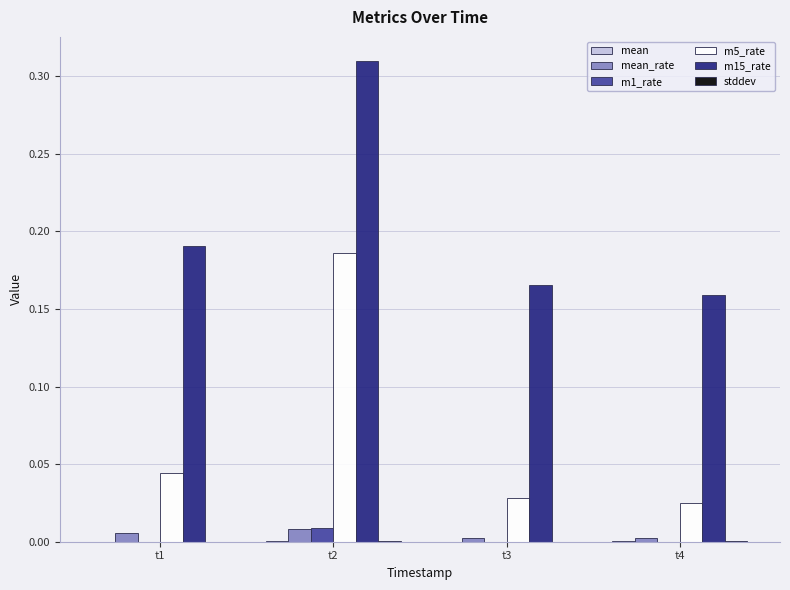

Are the bars horizontal?

No